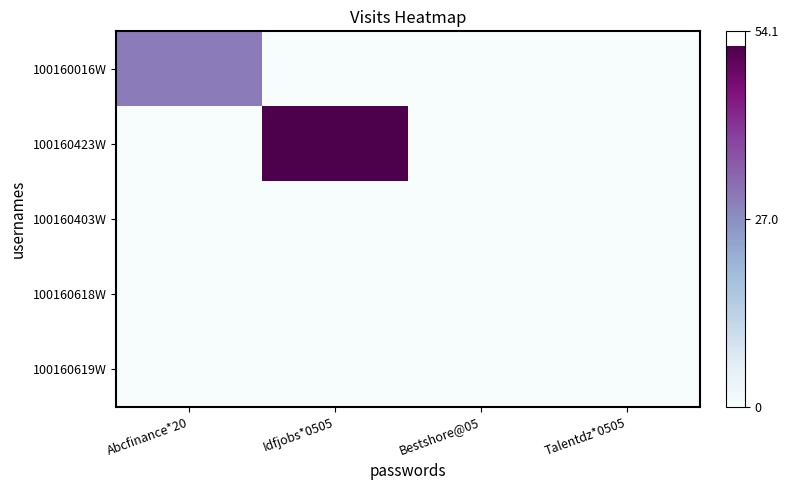

Which series has the largest total across all categories?

100160423W